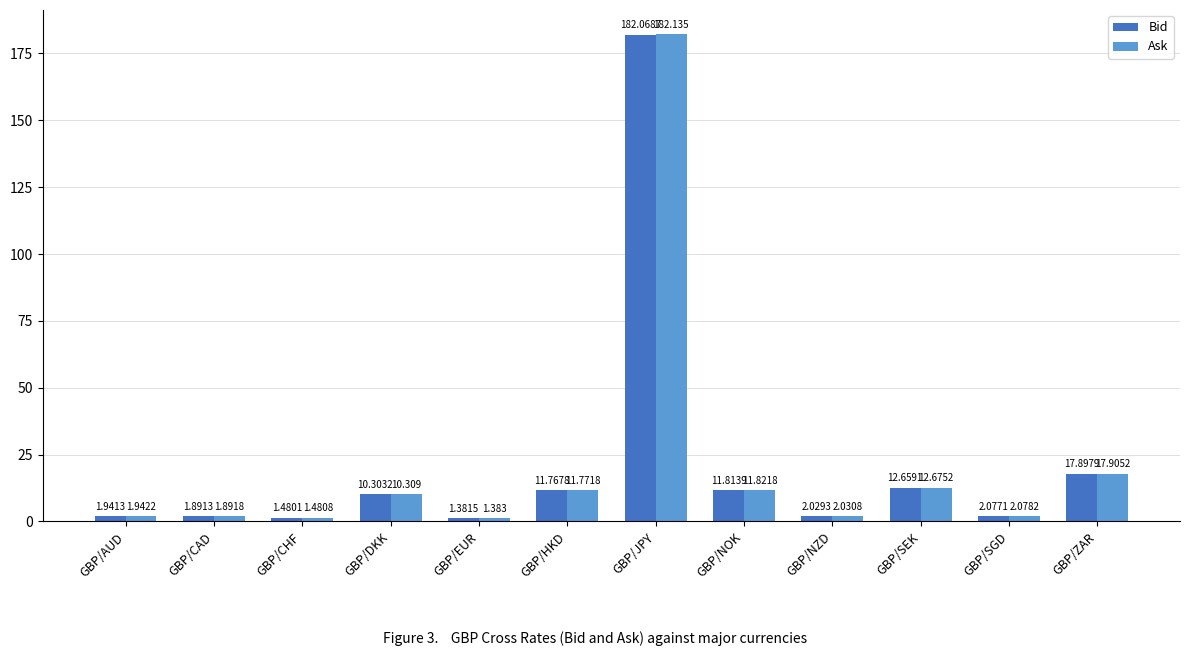

How many values in the Bid series exceed 10?

6